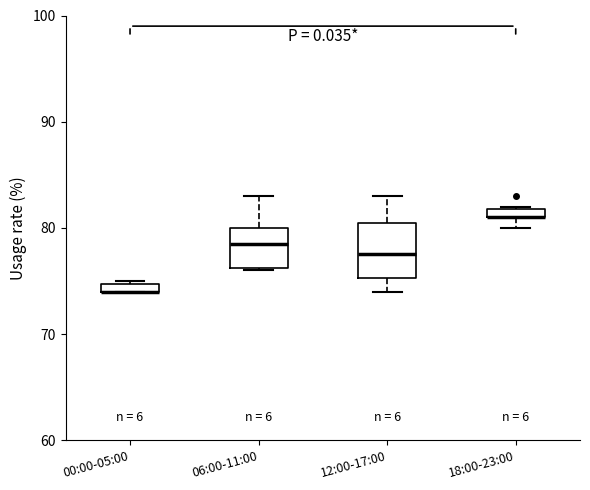

Where is the upper edge of the box for 00:00-05:00 on the y-axis? The values are not printed on the chart, so give them approximately, as read against the axis.

75